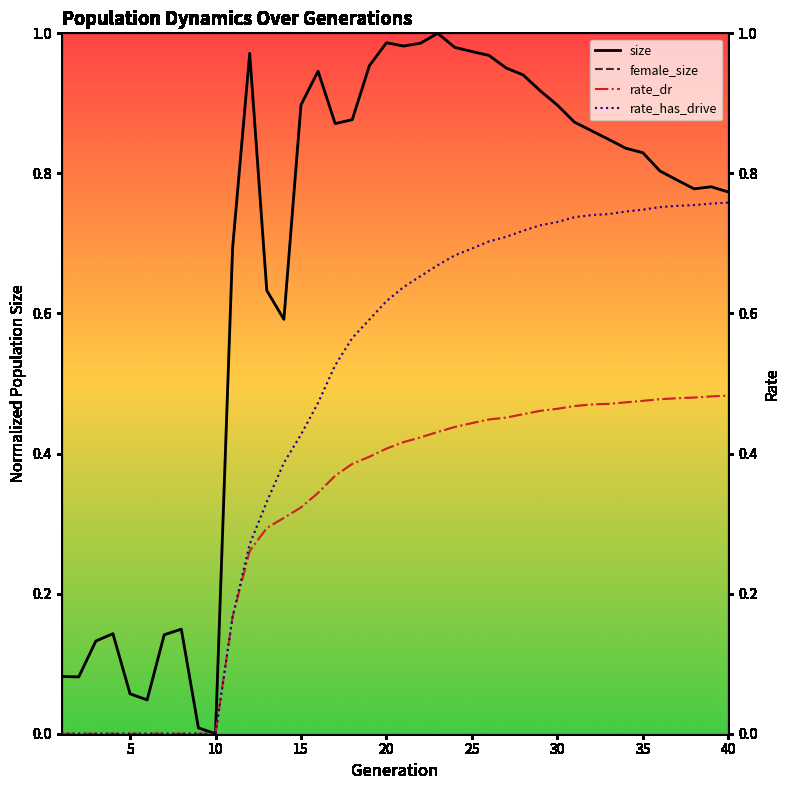

What are all the series names shown in the legend?

size, female_size, rate_dr, rate_has_drive